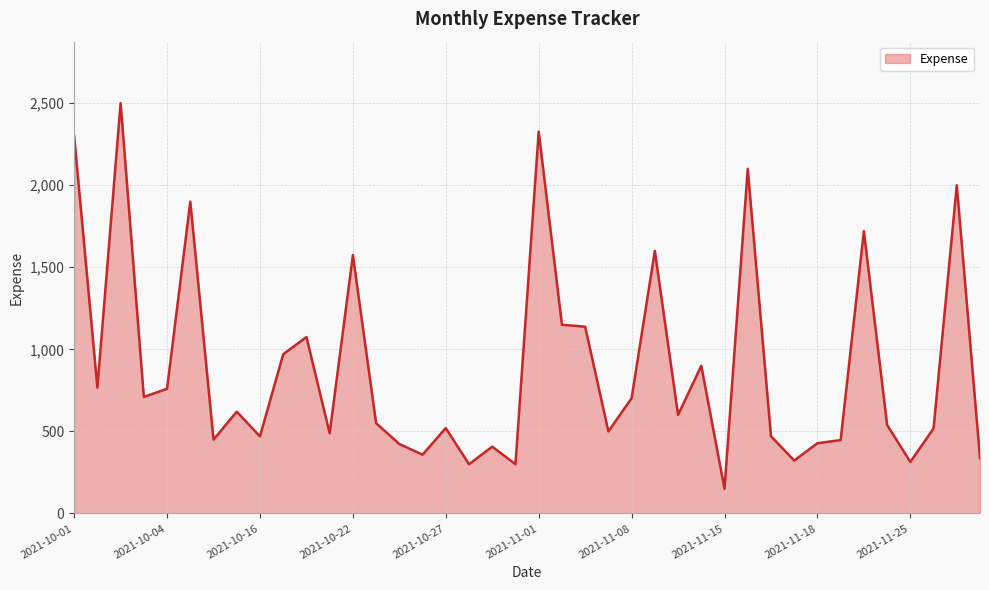

What is the greatest value displayed?

2500.0